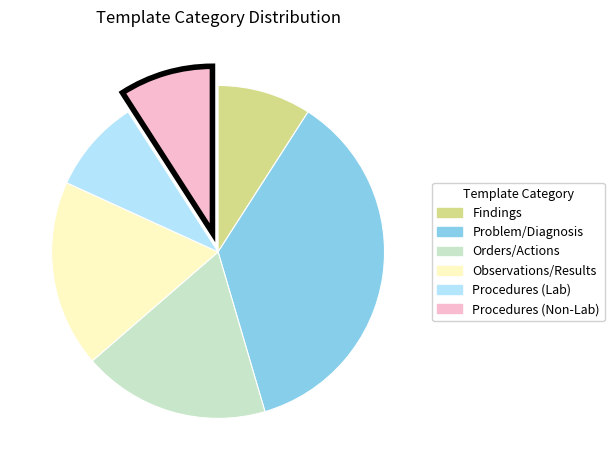

Which has a higher value, Problem/Diagnosis or Procedures (Non-Lab)?

Problem/Diagnosis